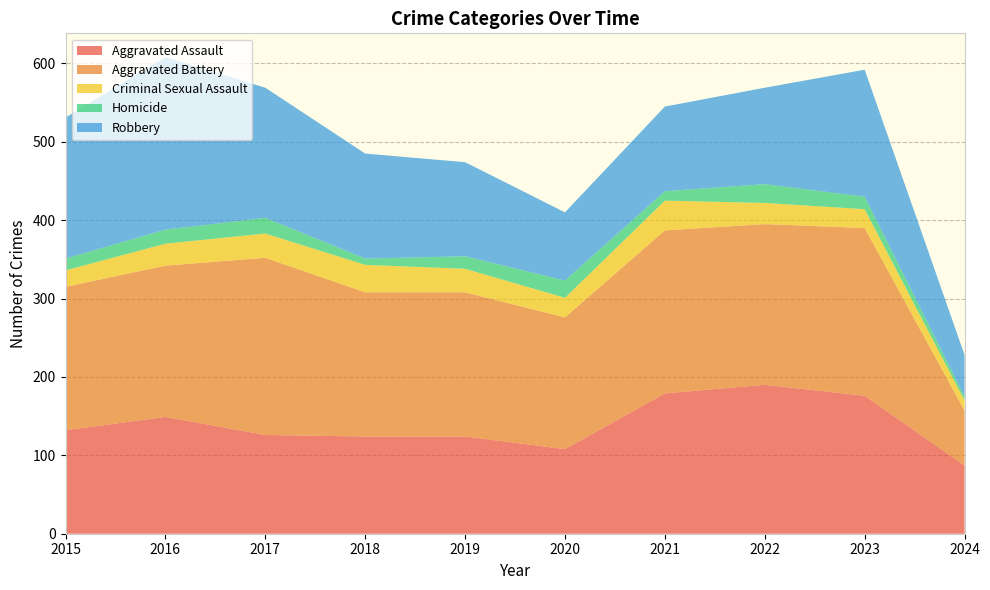

Reading left to right, transcribe all the data shown in this chart.

Aggravated Assault: 2015=132	2016=149	2017=126	2018=124	2019=124	2020=108	2021=179	2022=190	2023=176	2024=87
Aggravated Battery: 2015=183	2016=193	2017=226	2018=184	2019=184	2020=168	2021=208	2022=205	2023=214	2024=70
Criminal Sexual Assault: 2015=21	2016=28	2017=31	2018=35	2019=30	2020=25	2021=38	2022=27	2023=24	2024=13
Homicide: 2015=15	2016=18	2017=20	2018=8	2019=16	2020=22	2021=12	2022=24	2023=16	2024=5
Robbery: 2015=180	2016=220	2017=166	2018=134	2019=120	2020=87	2021=108	2022=123	2023=162	2024=53